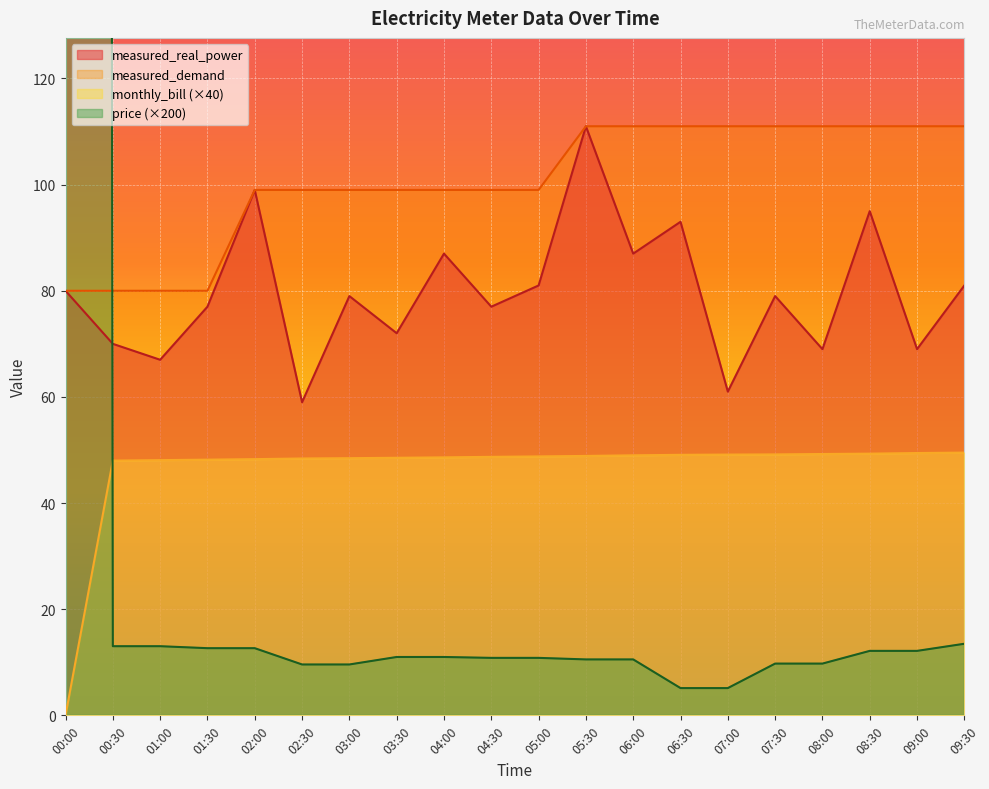

Reading right to left, extract all data points from this chart.

measured_real_power: 81.0	69.0	95.0	69.0	79.0	61.0	93.0	87.0	111.0	81.0	77.0	87.0	72.0	79.0	59.0	99.0	77.0	67.0	70.0	80.0
measured_demand: 111.0	111.0	111.0	111.0	111.0	111.0	111.0	111.0	111.0	99.0	99.0	99.0	99.0	99.0	99.0	99.0	80.0	80.0	80.0	80.0
monthly_bill: 49.5	49.4	49.3	49.2	49.2	49.1	49.1	49.0	48.9	48.8	48.7	48.6	48.5	48.5	48.4	48.3	48.2	48.1	48.0	0.0
price: 13.5	12.1	12.1	9.8	9.8	5.1	5.1	10.5	10.5	10.8	10.8	11.0	11.0	9.6	9.6	12.7	12.7	13.0	13.0	6000.0